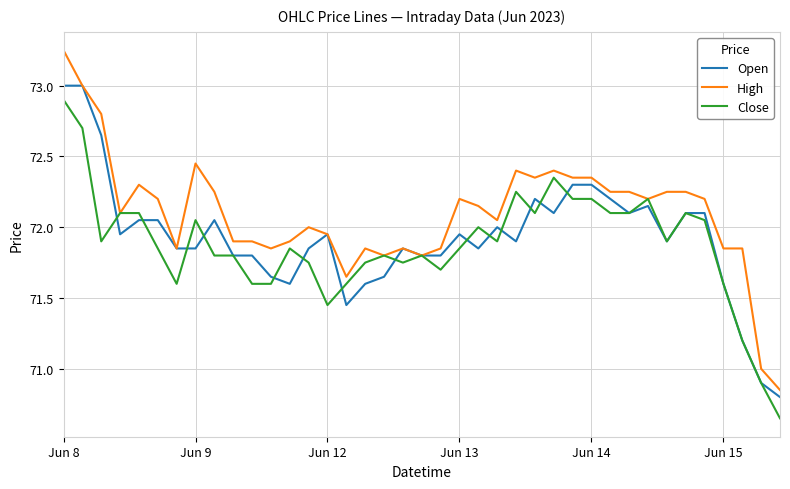

Which series has the largest range (max minus min)?

High